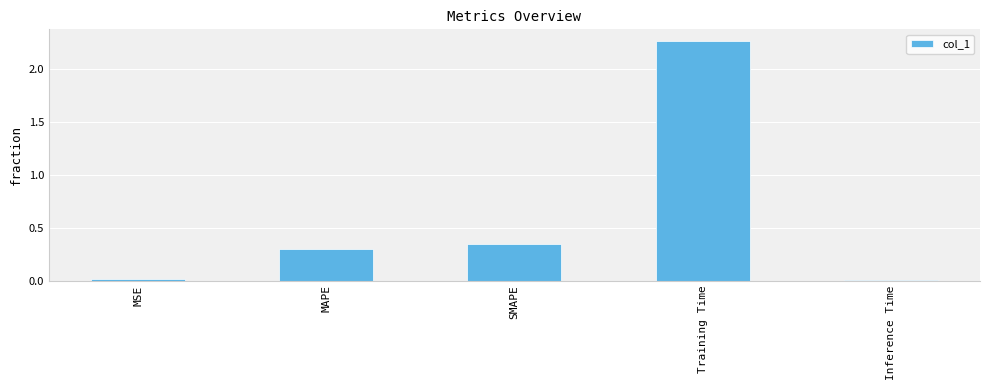

At which category does the chart reach its peak across all series?

Training Time